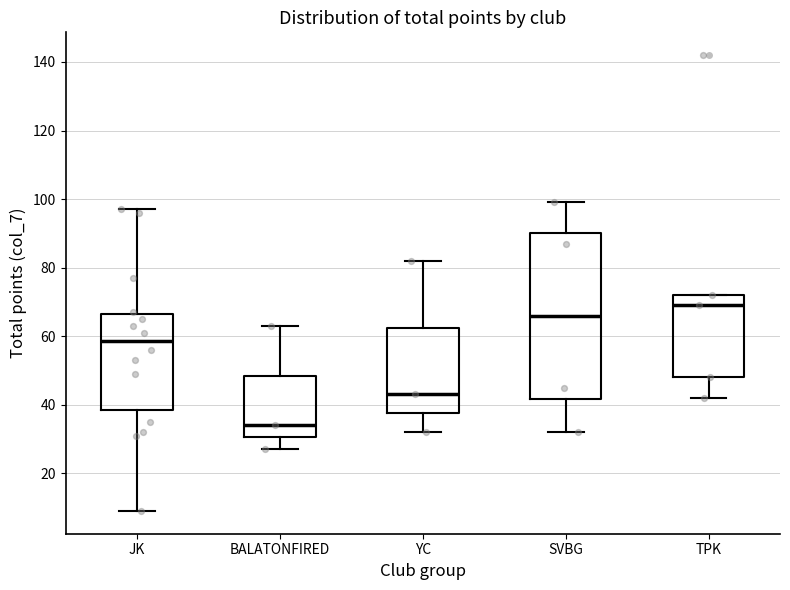

Reading left to right, read every box against the y-axis: the position of its median line, the range the box covers, and the ends of its whiskers. The values are not printed on the chart, so give them approximately, as read against the axis.

JK: median 58, box 38 to 66, whiskers 10 to 98
BALATONFIRED: median 34, box 30 to 48, whiskers 28 to 64
YC: median 44, box 38 to 62, whiskers 32 to 82
SVBG: median 66, box 42 to 90, whiskers 32 to 100
TPK: median 70, box 48 to 72, whiskers 42 to 72